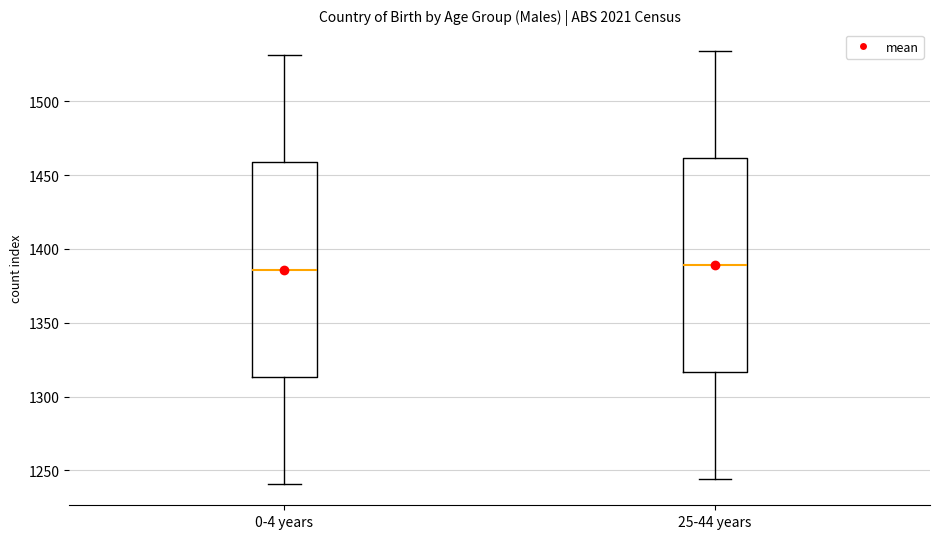

Where does the median line of the box for 25-44 years sit on the y-axis? The values are not printed on the chart, so give them approximately, as read against the axis.

1390